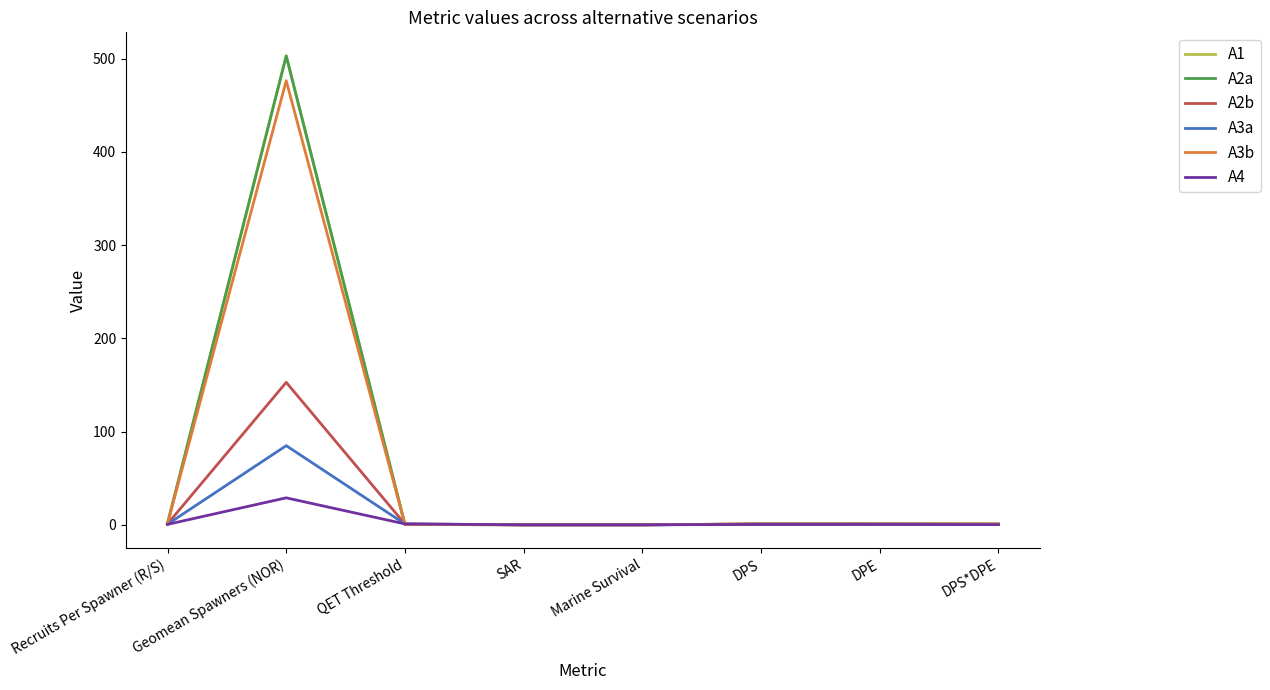

What is the difference between the A2a values at Marine Survival and Recruits Per Spawner (R/S)?

1.4